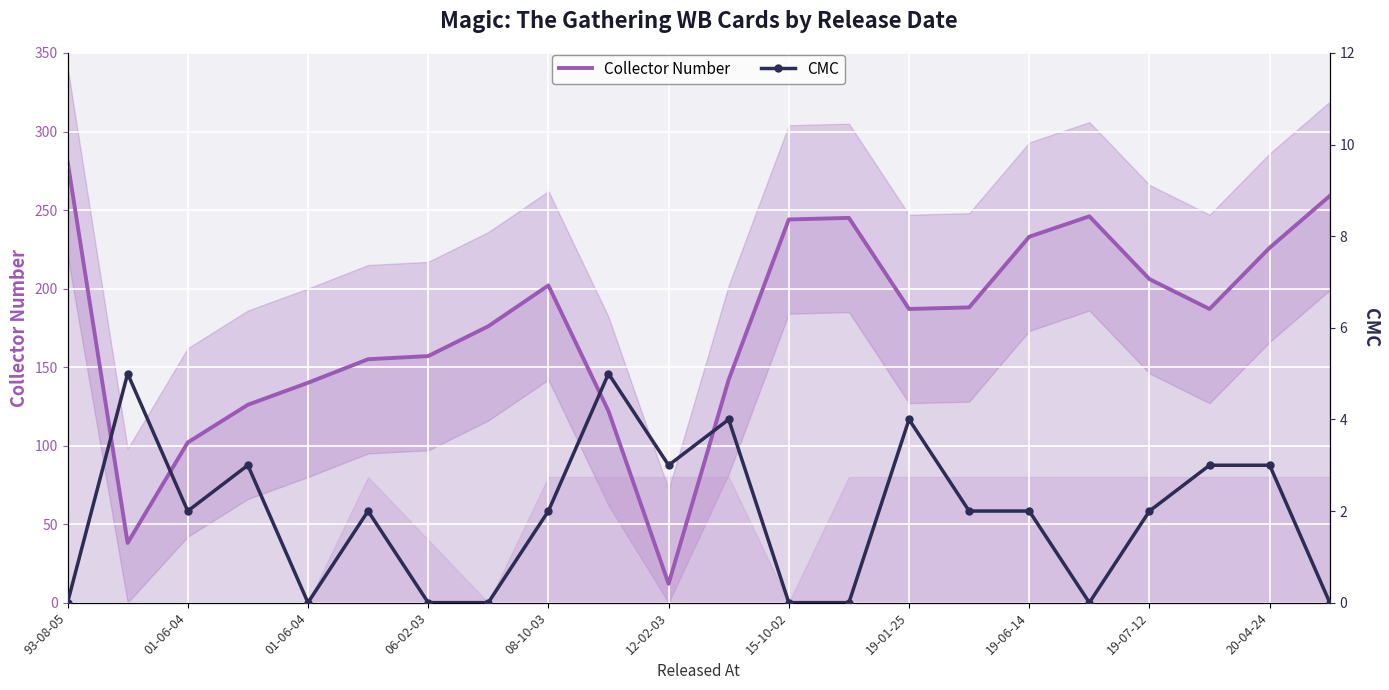

What is the average value of the Collector Number series?

176